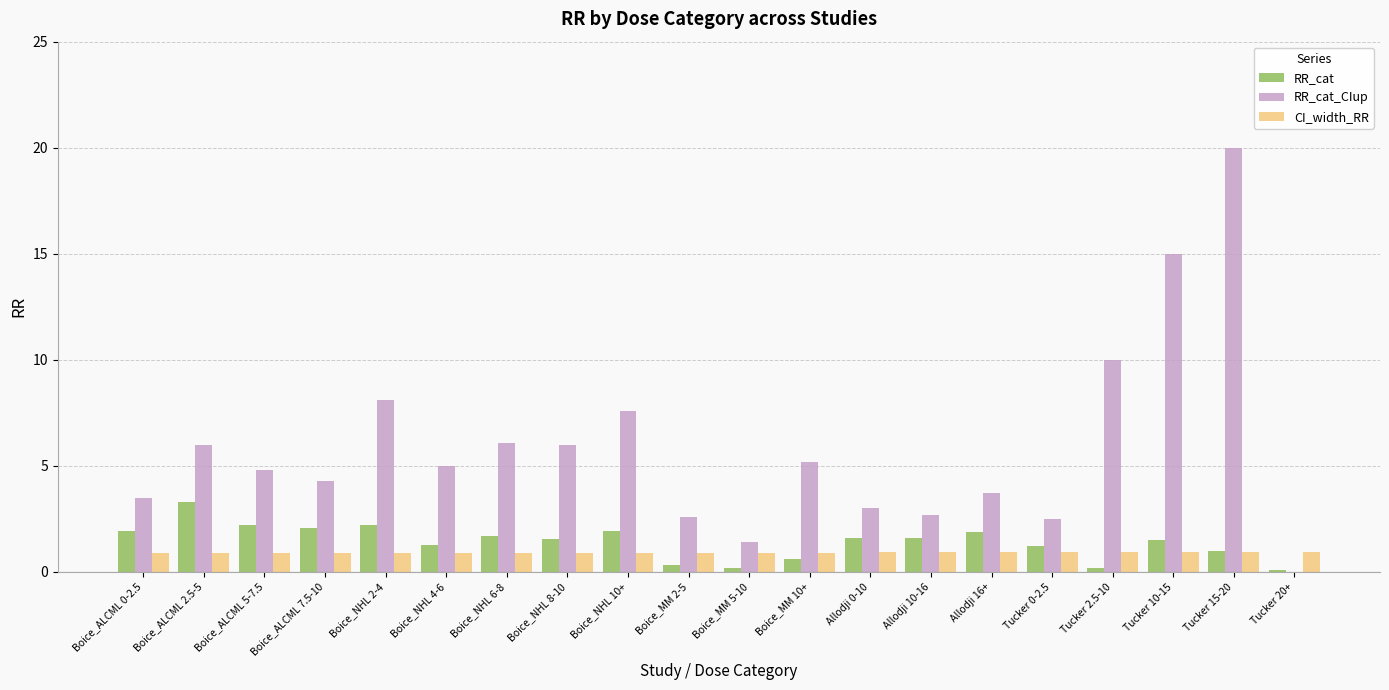

How many categories are shown in the chart?

20